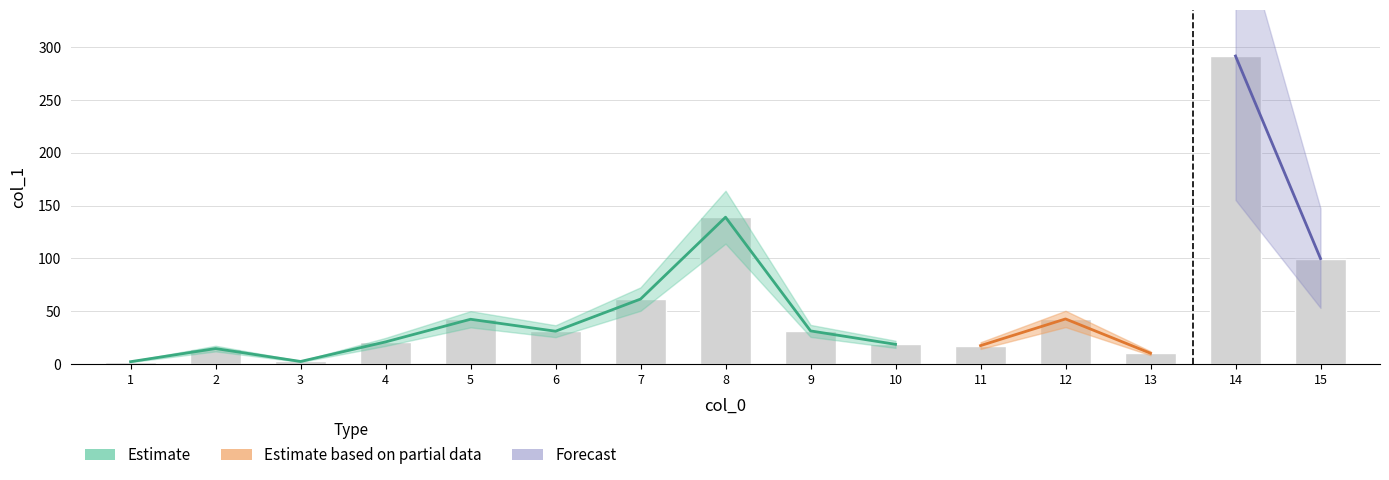

How many bars are there in total?

15